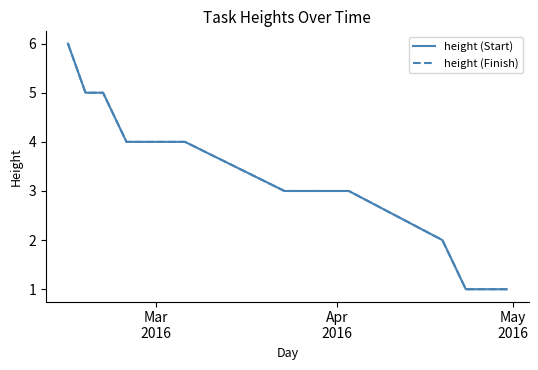

Does the chart display data point markers on the line(s)?

No